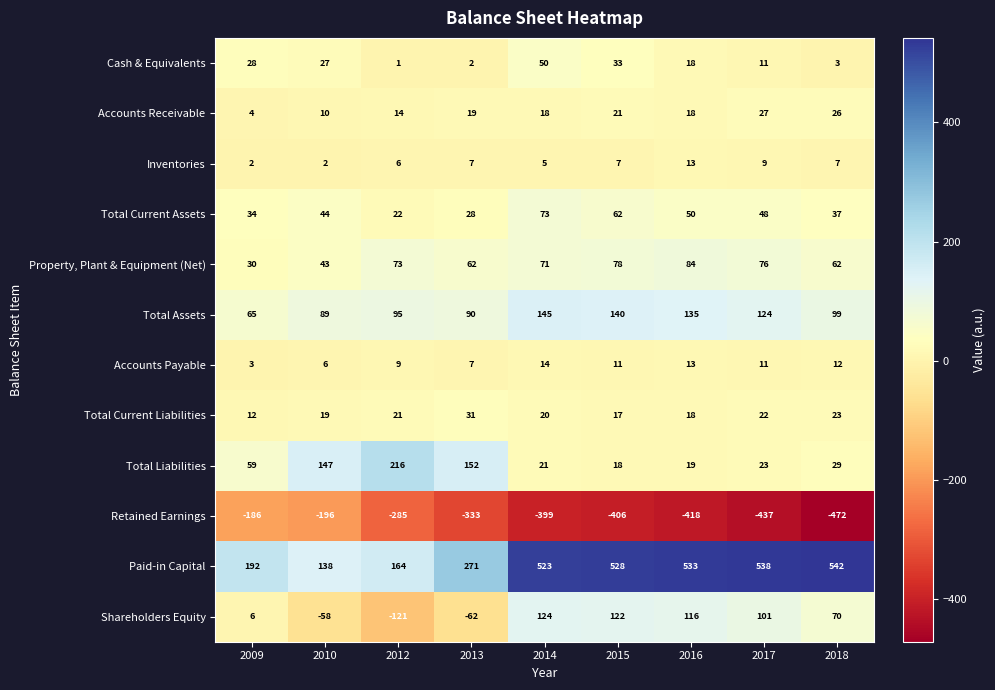

What is the difference between the highest and lowest values at 2009?

378